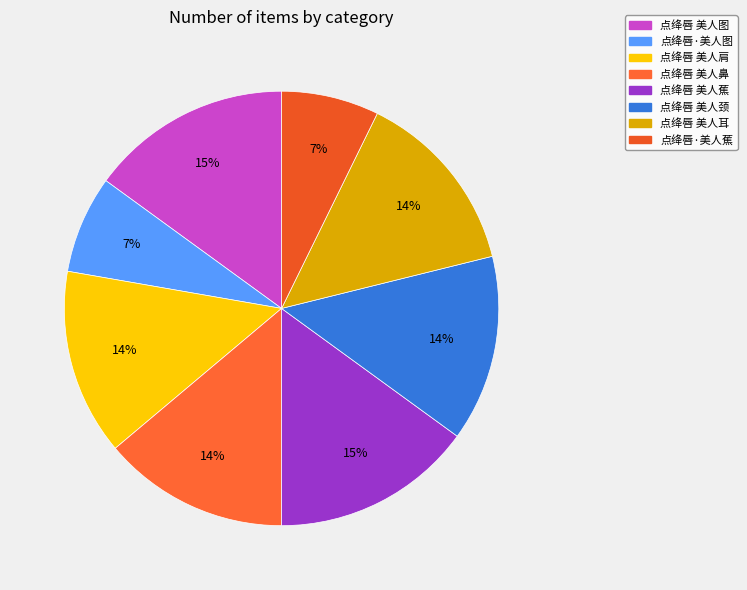

What percentage is the 点绛唇 美人耳 slice, to the nearest percent?

14%